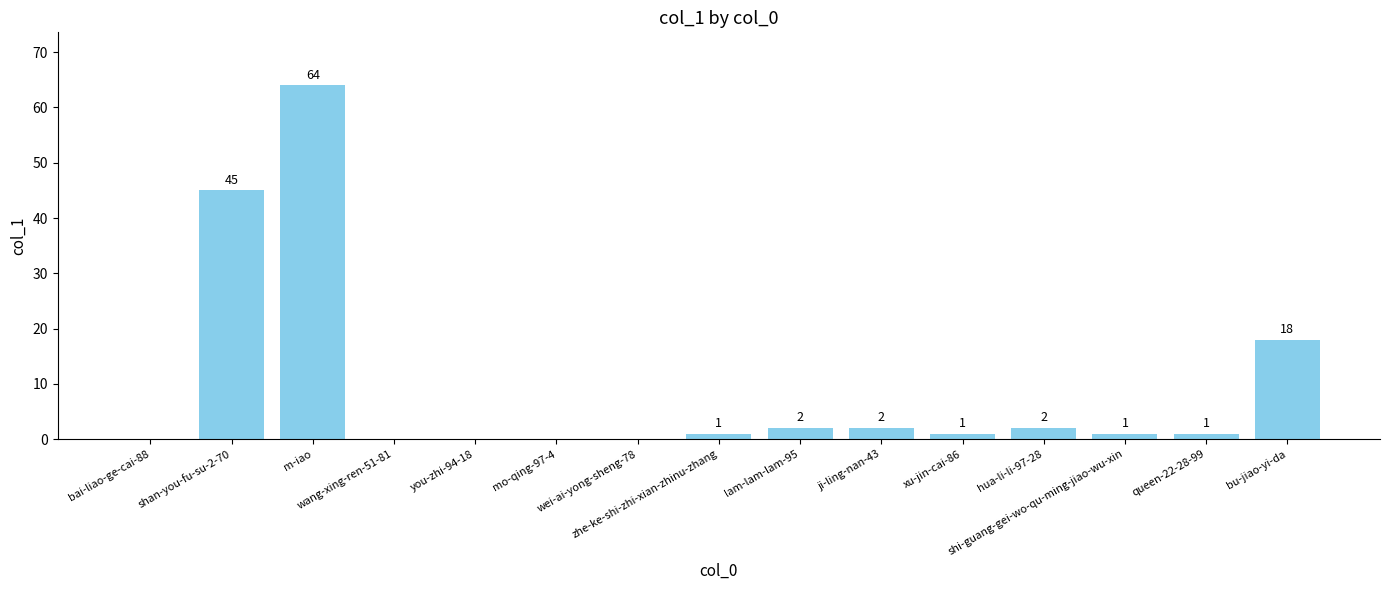

Are the bars horizontal?

No